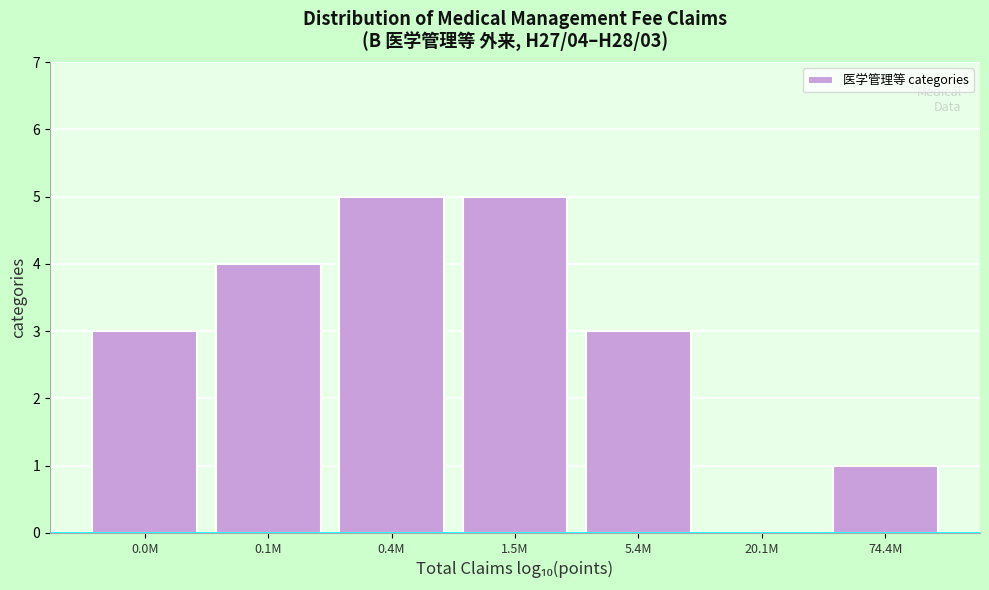

Reading left to right, transcribe all the data shown in this chart.

0.0M=3	0.1M=4	0.4M=5	1.5M=5	5.4M=3	20.1M=0	74.4M=1